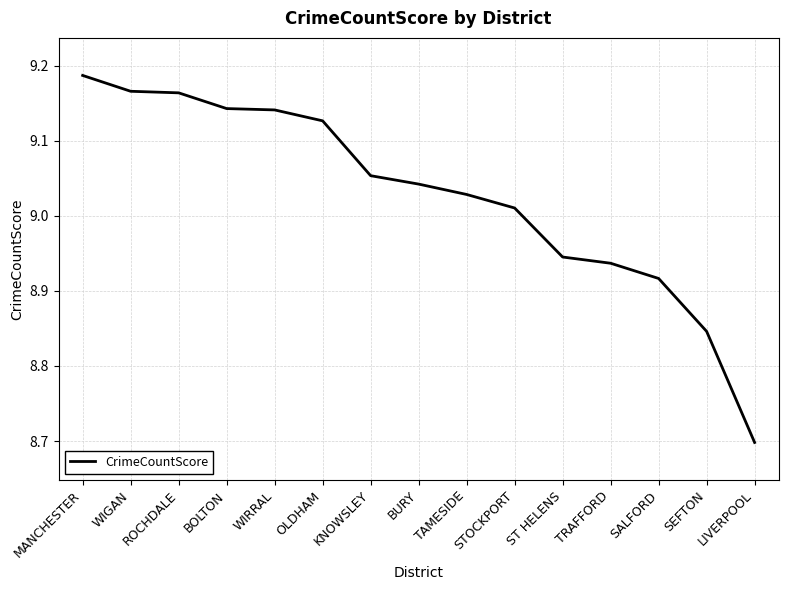

At which label is the value closest to 8?

LIVERPOOL